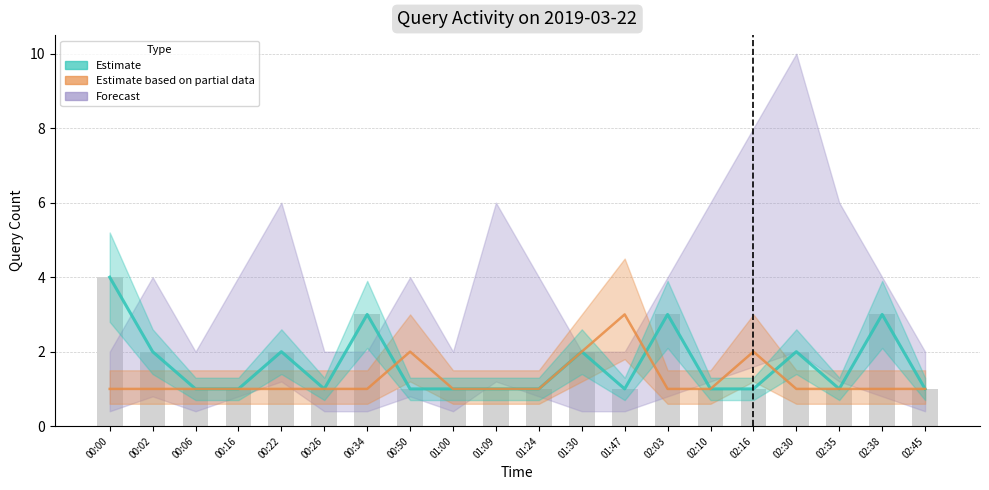

At which label is Estimate closest to 2?

00:02